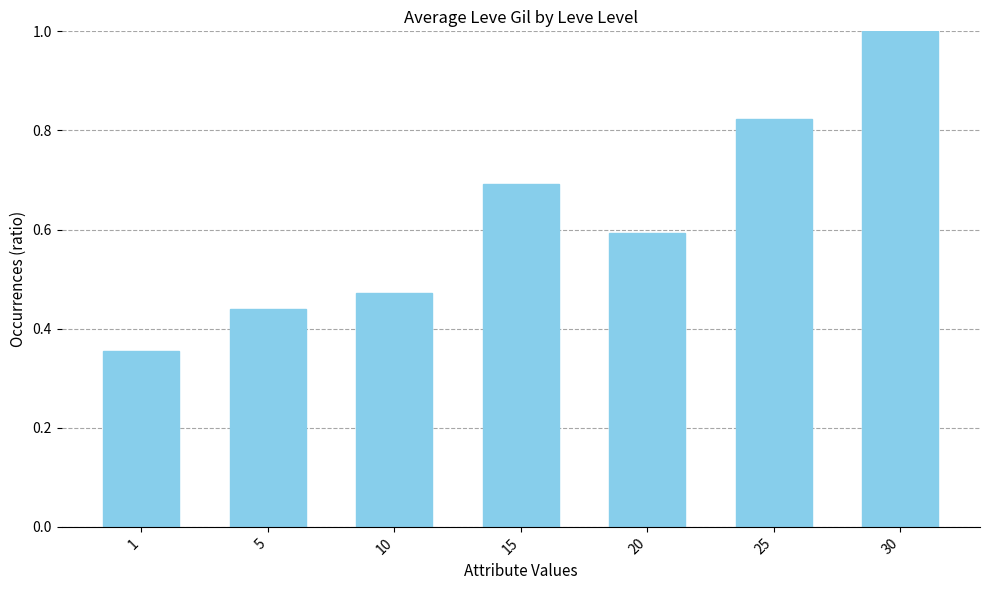

What is the sum of the values at 10 and 5?

0.9